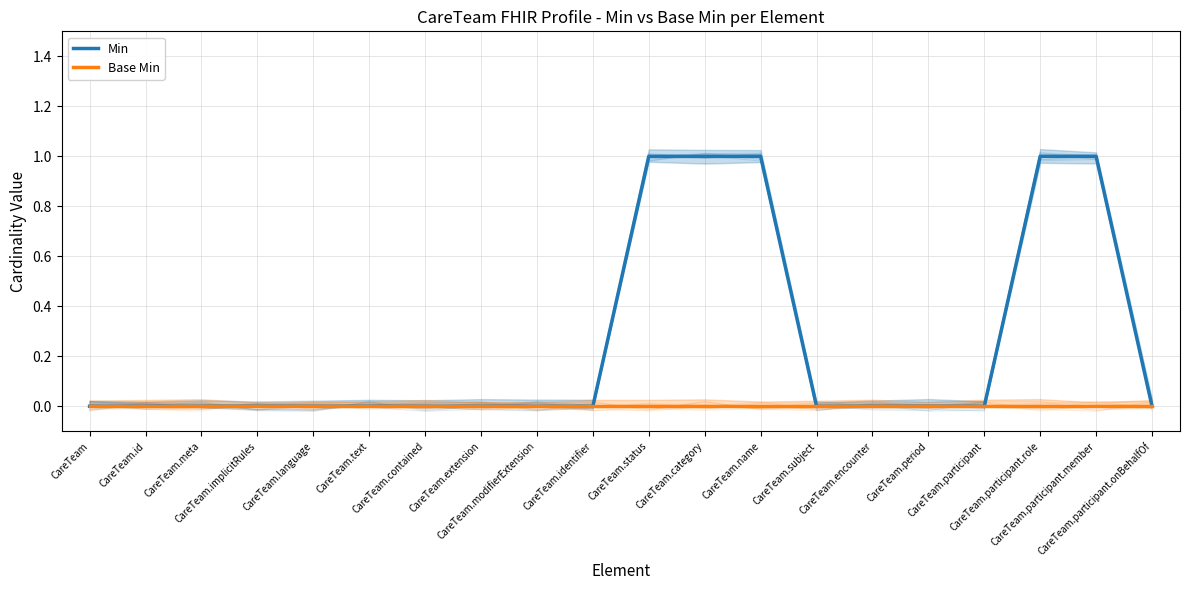

List the labels in order of Base Min value, largest first.

CareTeam, CareTeam.id, CareTeam.meta, CareTeam.implicitRules, CareTeam.language, CareTeam.text, CareTeam.contained, CareTeam.extension, CareTeam.modifierExtension, CareTeam.identifier, CareTeam.status, CareTeam.category, CareTeam.name, CareTeam.subject, CareTeam.encounter, CareTeam.period, CareTeam.participant, CareTeam.participant.role, CareTeam.participant.member, CareTeam.participant.onBehalfOf